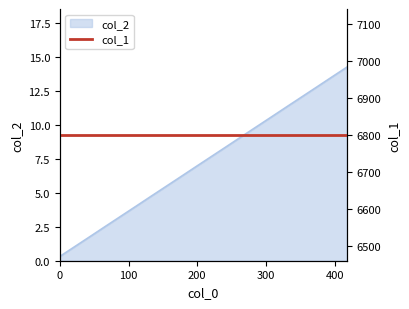

What is the highest value of the col_2 series?

14.3